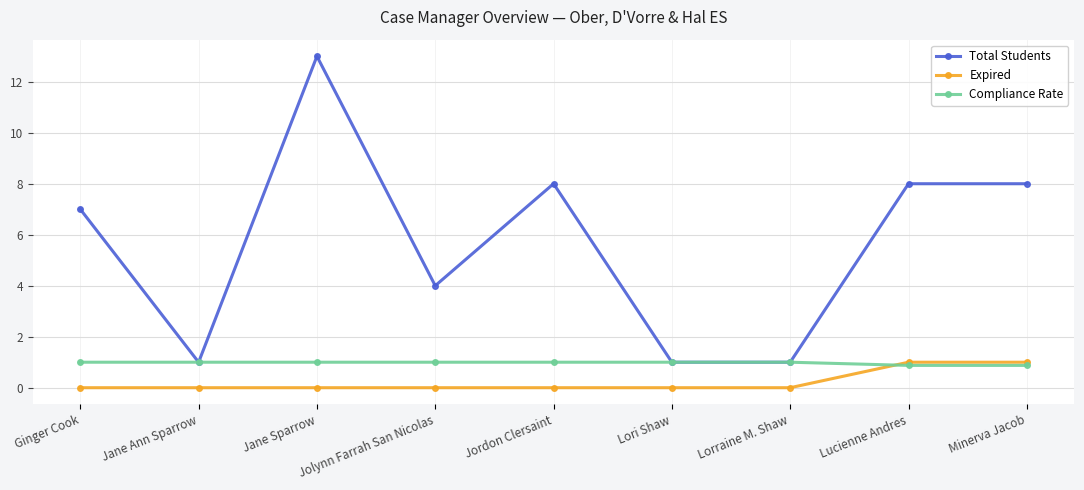

What is the highest value of the Expired series?

1.0